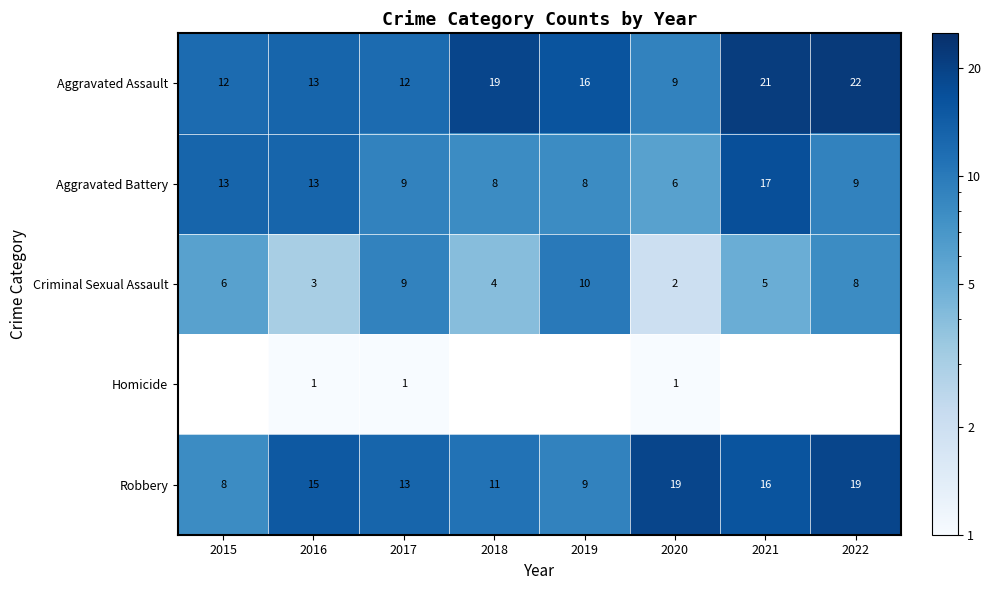

At which label does Aggravated Battery reach its minimum?

2020